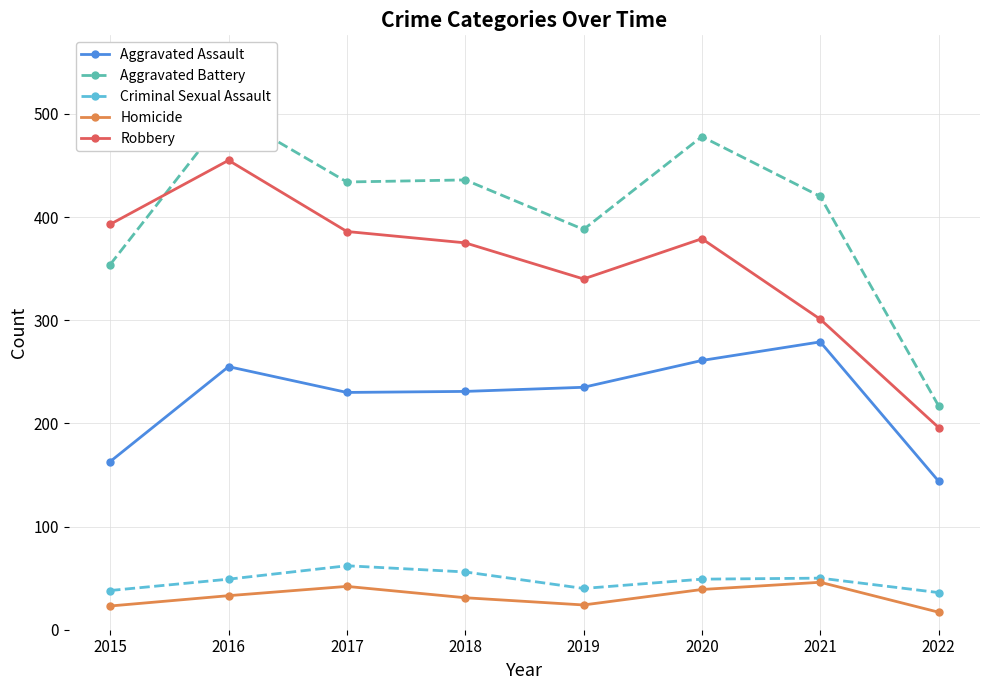

How many data points in Aggravated Assault are less than 235?

4